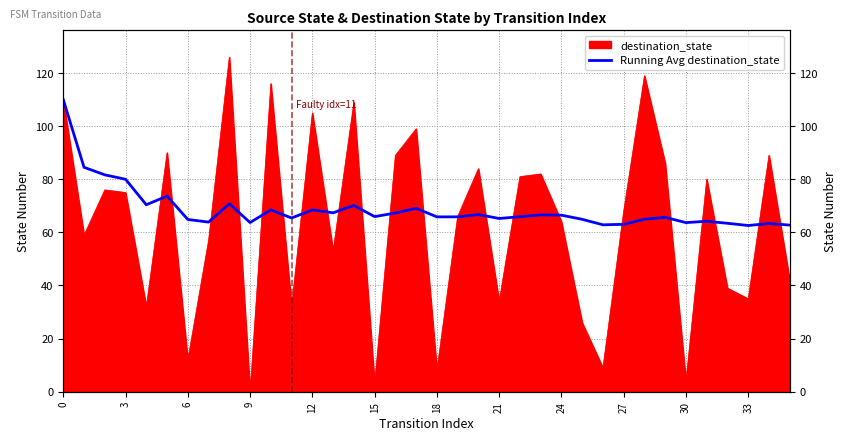

How many lines are shown in the chart?

1